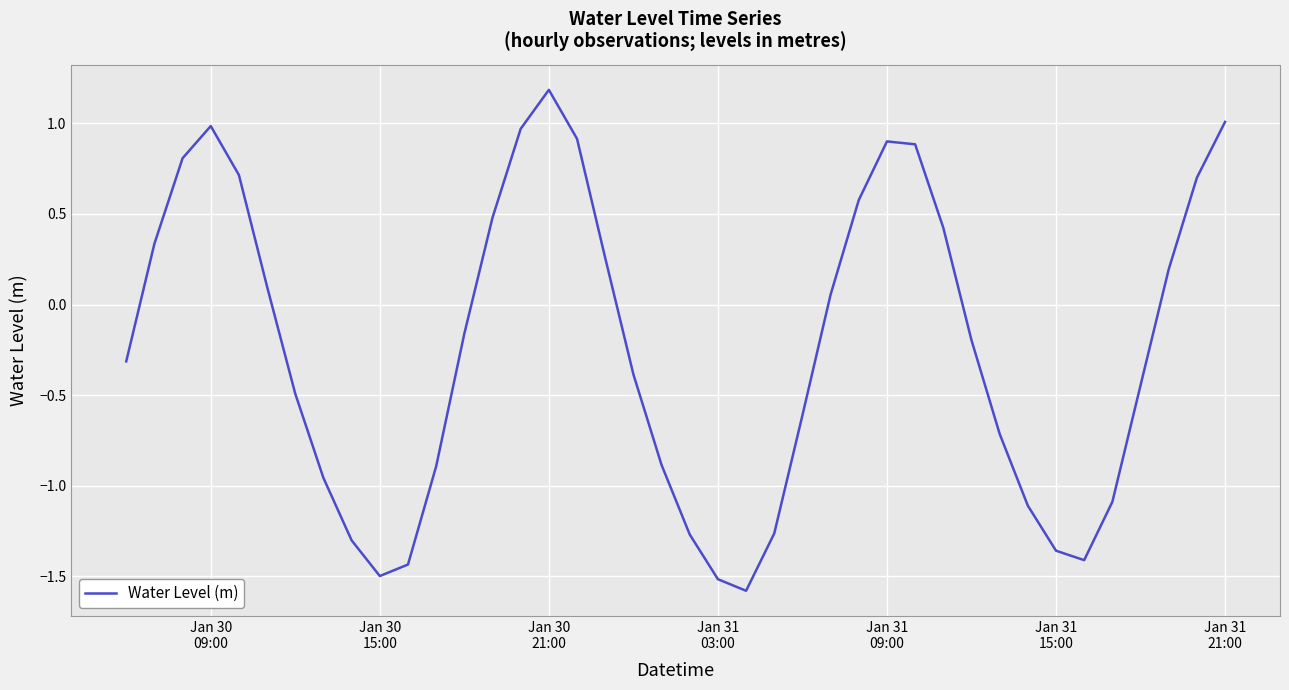

What is the difference between the maximum and minimum values?

2.8